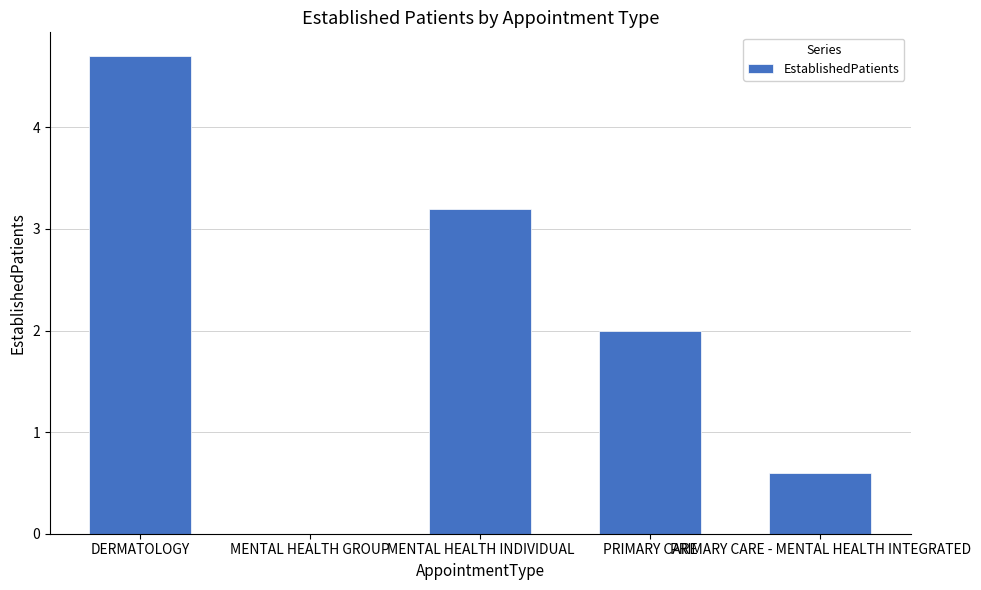

What is the greatest value displayed?

4.7